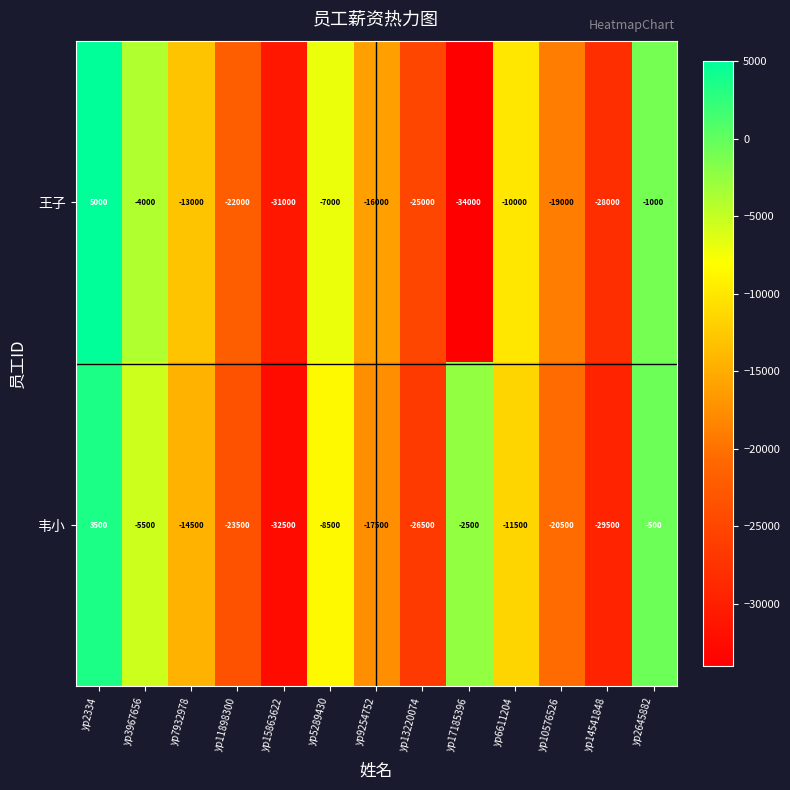

How many data points in 王子 are less than -16000?

6